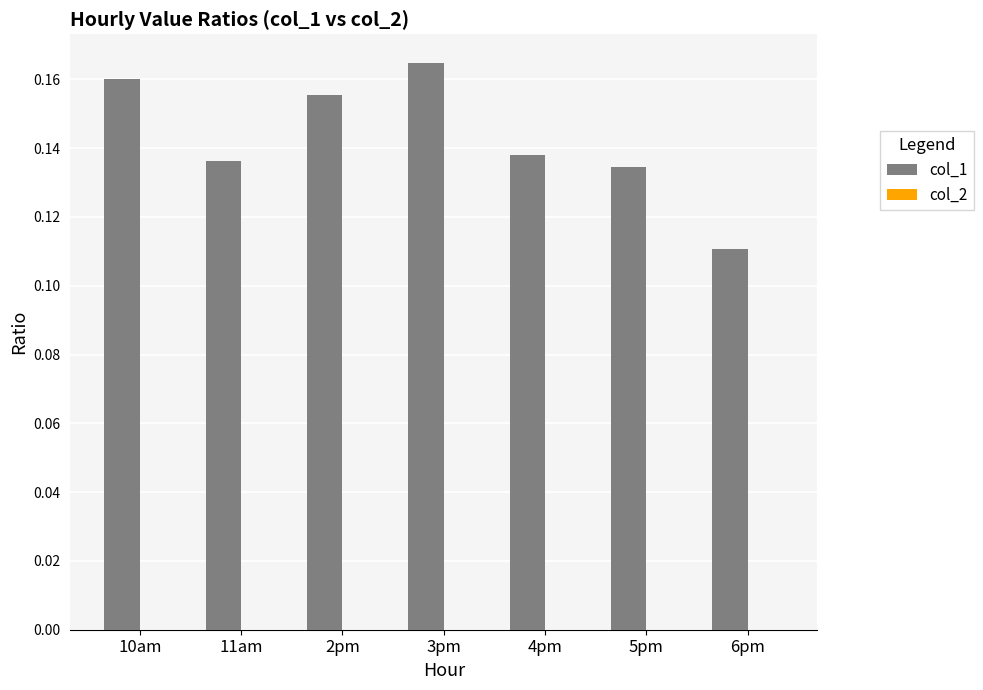

Which has a higher value, 2pm or 4pm?

2pm